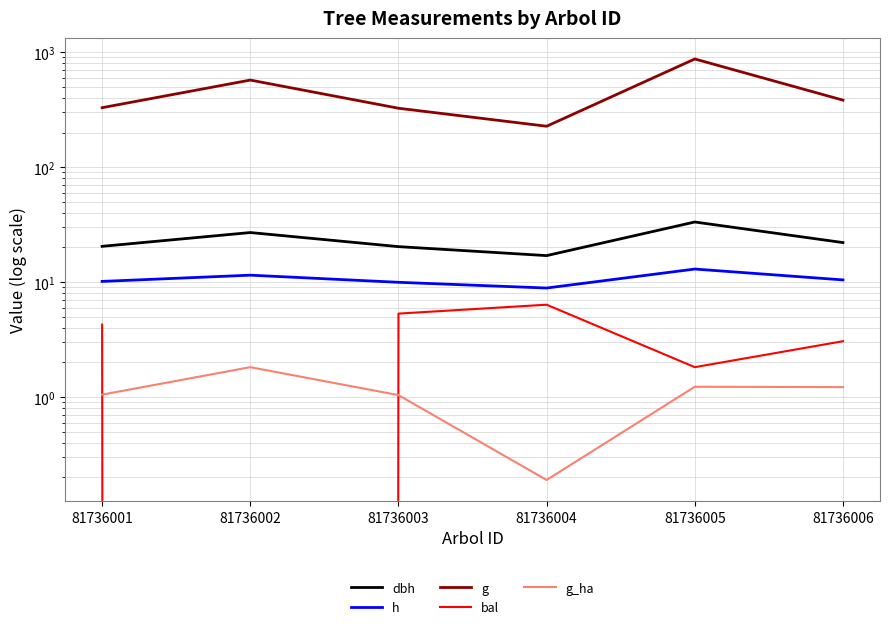

At which category does the chart reach its peak across all series?

81736005